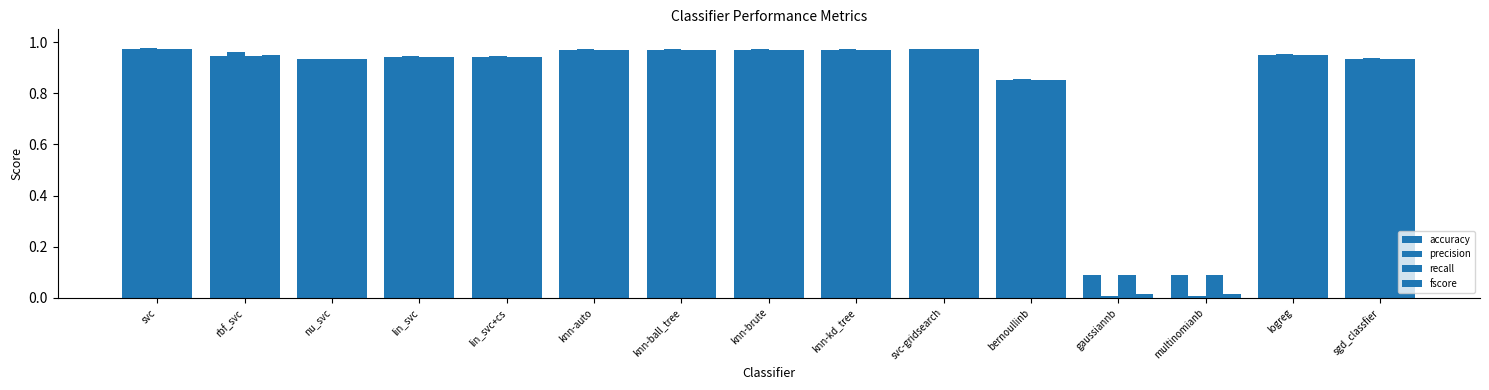

At bernoullinb, list the series in order from smallest to largest.

accuracy, recall, fscore, precision